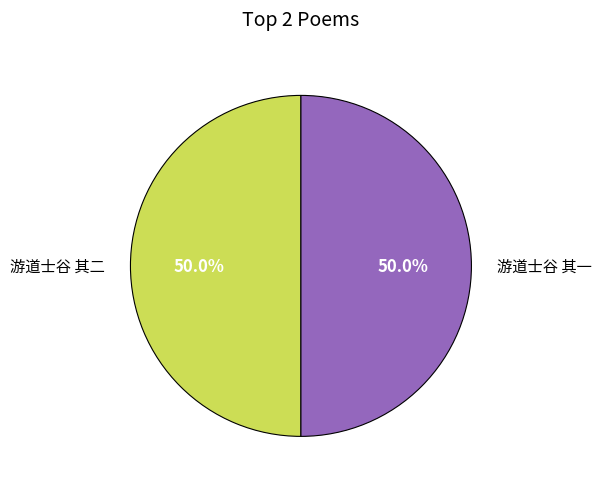

How many slices are in this pie chart?

2